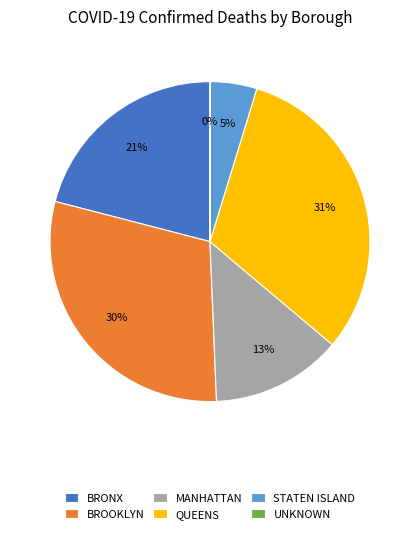

Combined, do QUEENS and MANHATTAN account for over 50%?

No